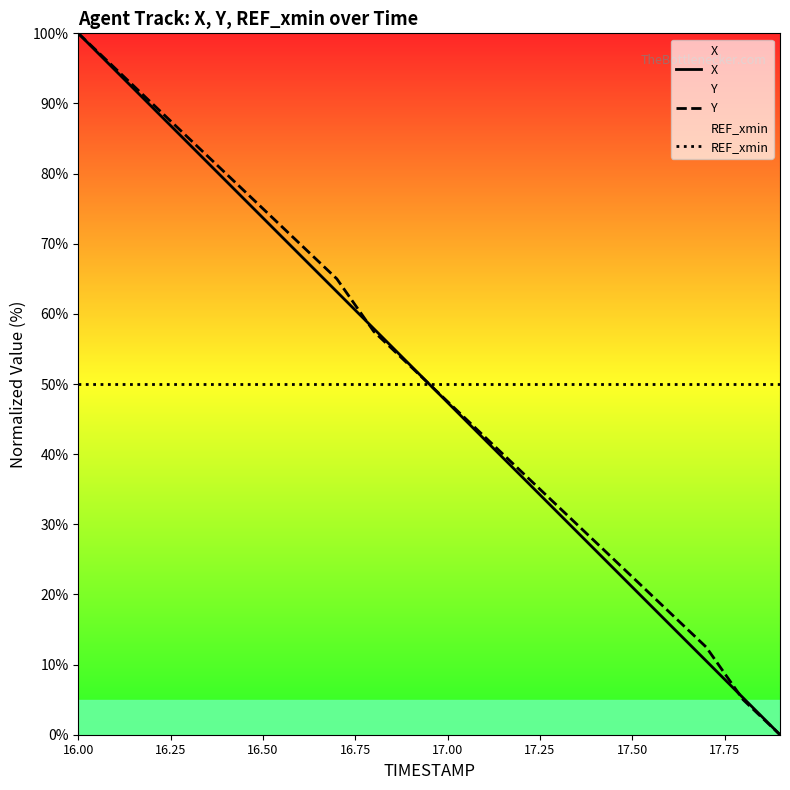

How many series are shown in this chart?

3